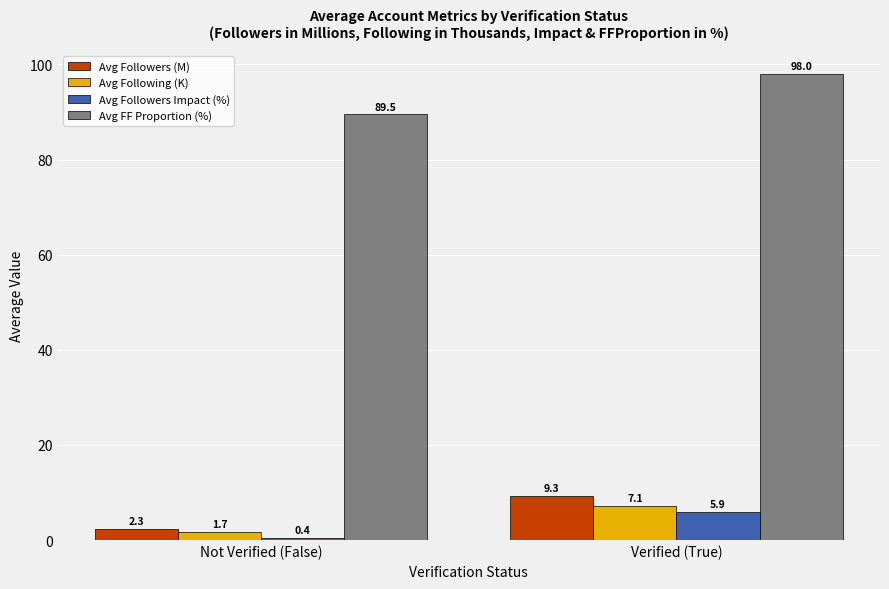

Which series has the largest total across all categories?

Avg FF Proportion (%)